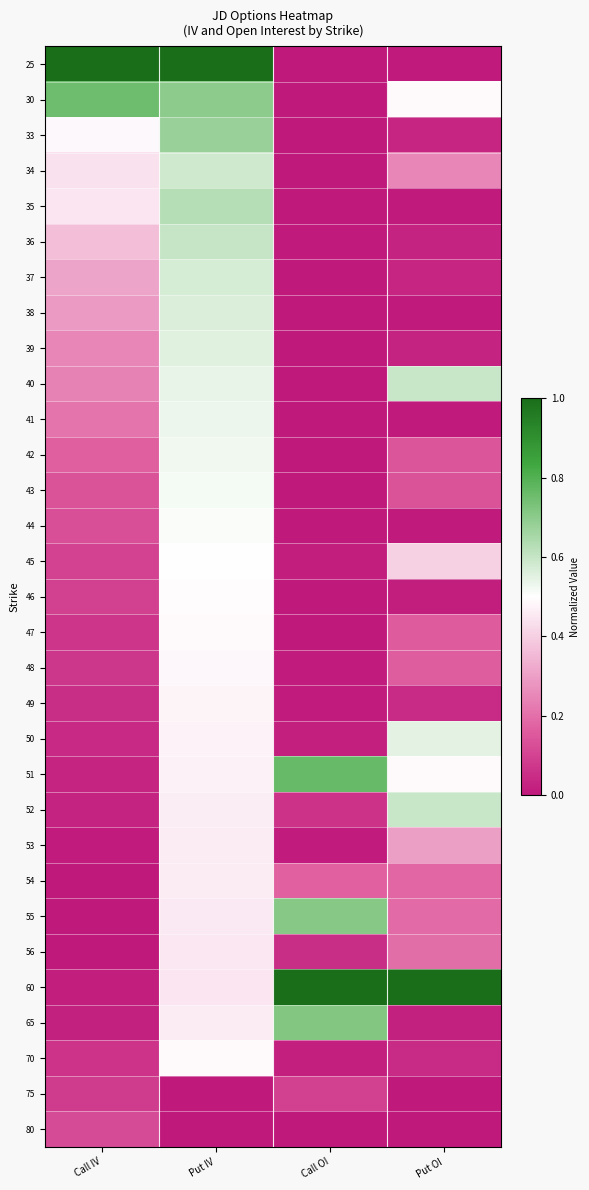

List the series in order of their peak value, highest first.

25, 60, 51, 30, 65, 55, 33, 35, 36, 40, 52, 34, 37, 38, 39, 50, 41, 42, 43, 44, 45, 46, 70, 47, 48, 49, 53, 54, 56, 80, 75